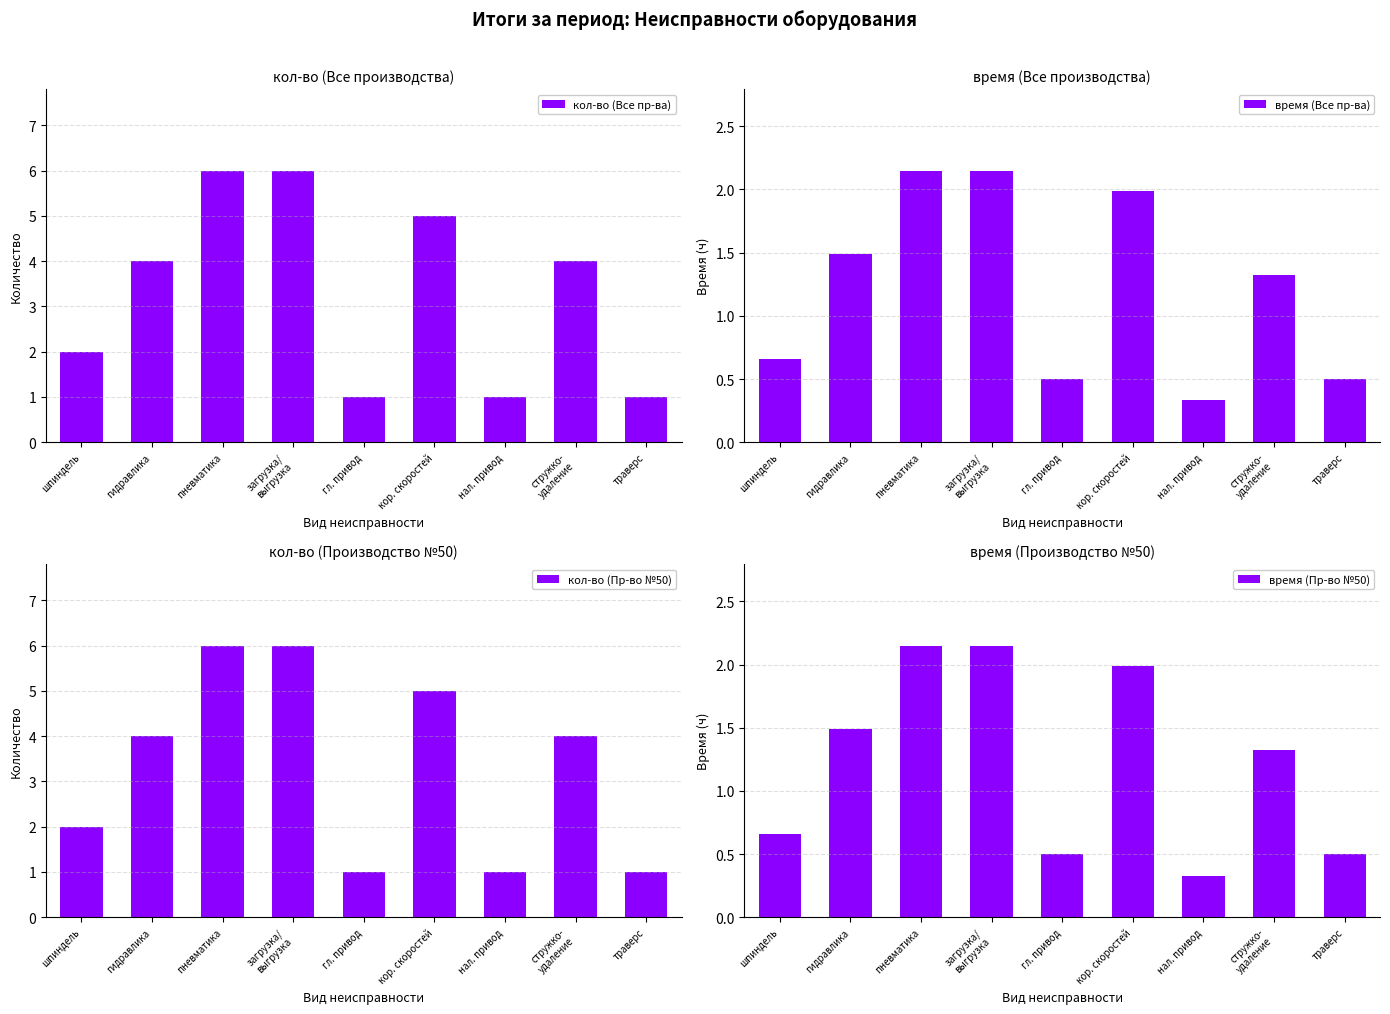

Which series has the largest total across all categories?

кол-во (Все пр-ва)